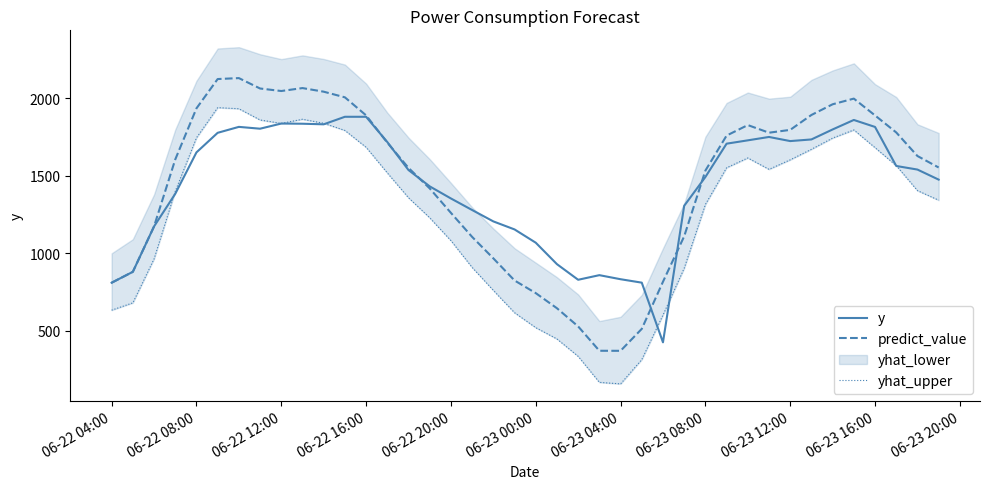

What is the maximum value for predict_value?

2129.1